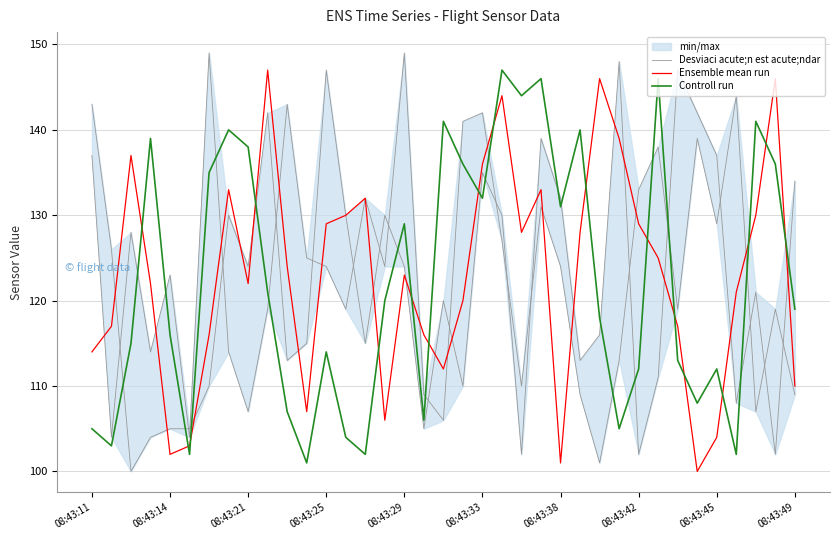

Which has a higher value, 31 or 34?

31